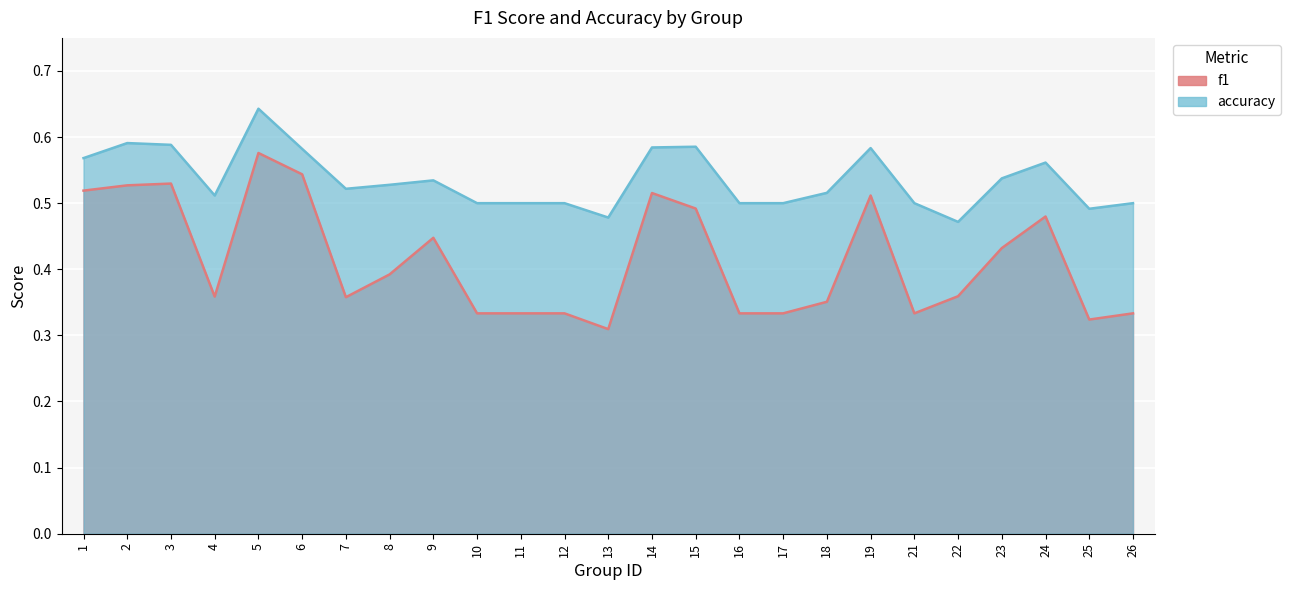

How many interior local valleys does the f1 series have?

5